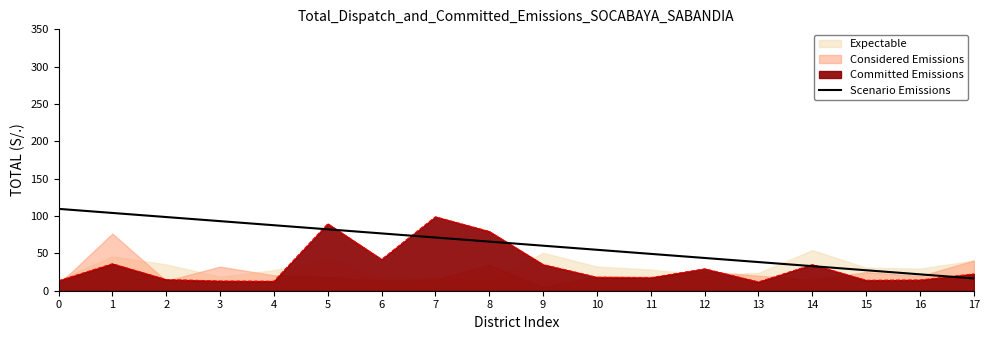

How many data points are less than 65?

9